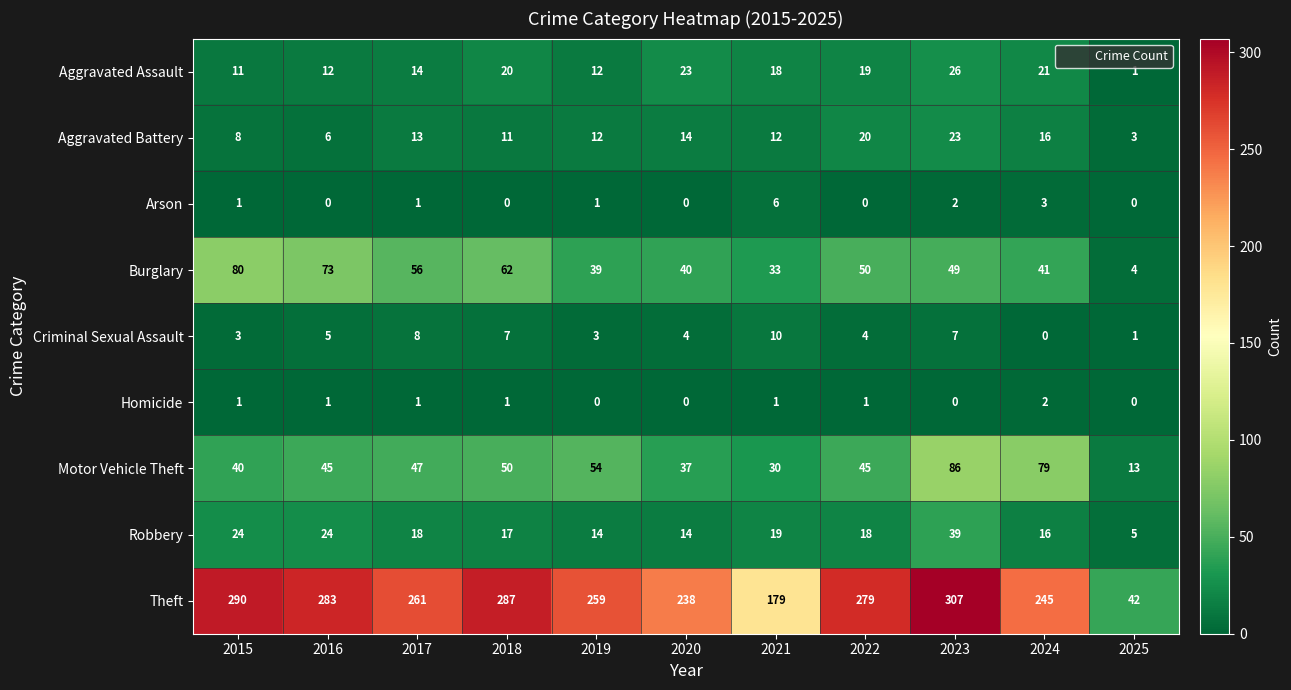

Which series changed the most between 2019 and 2020?

Theft